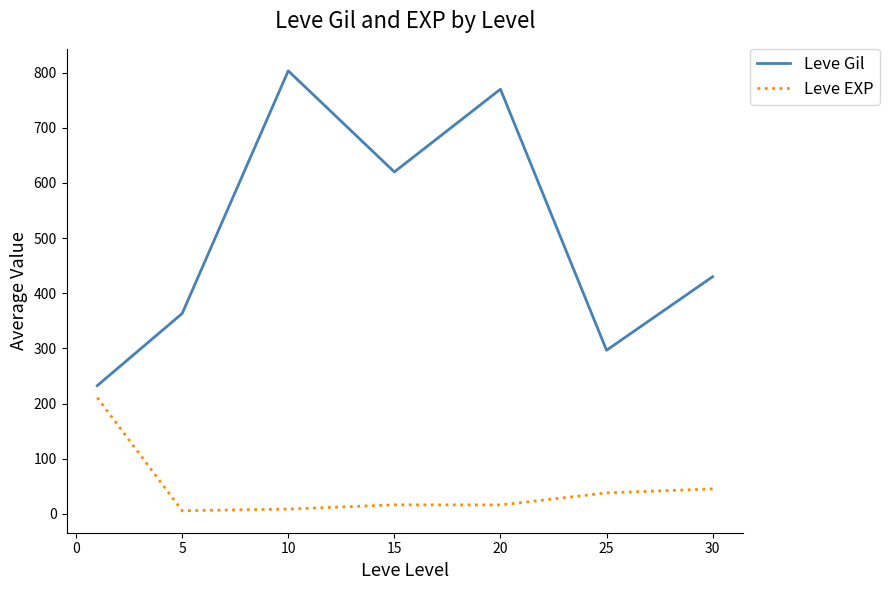

What is the maximum value for Leve Gil?

803.3